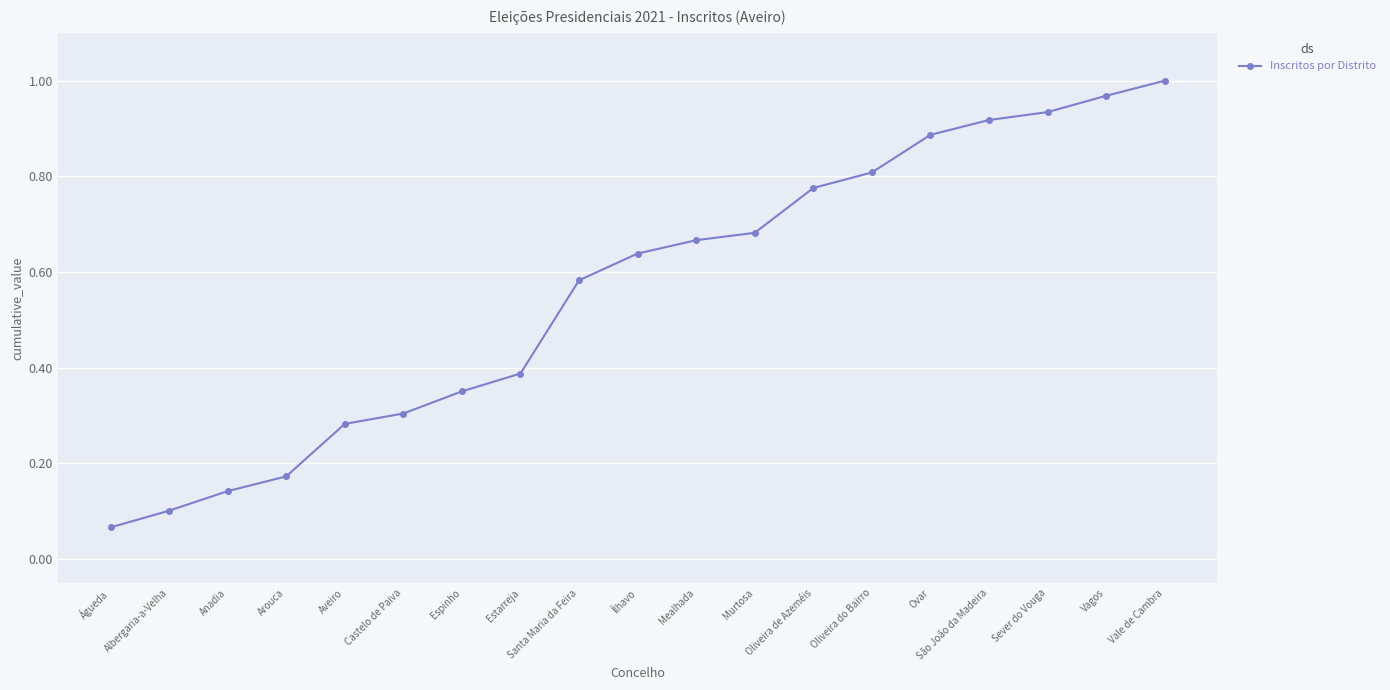

True or false: the data has more than 2 interior local peaks.

False